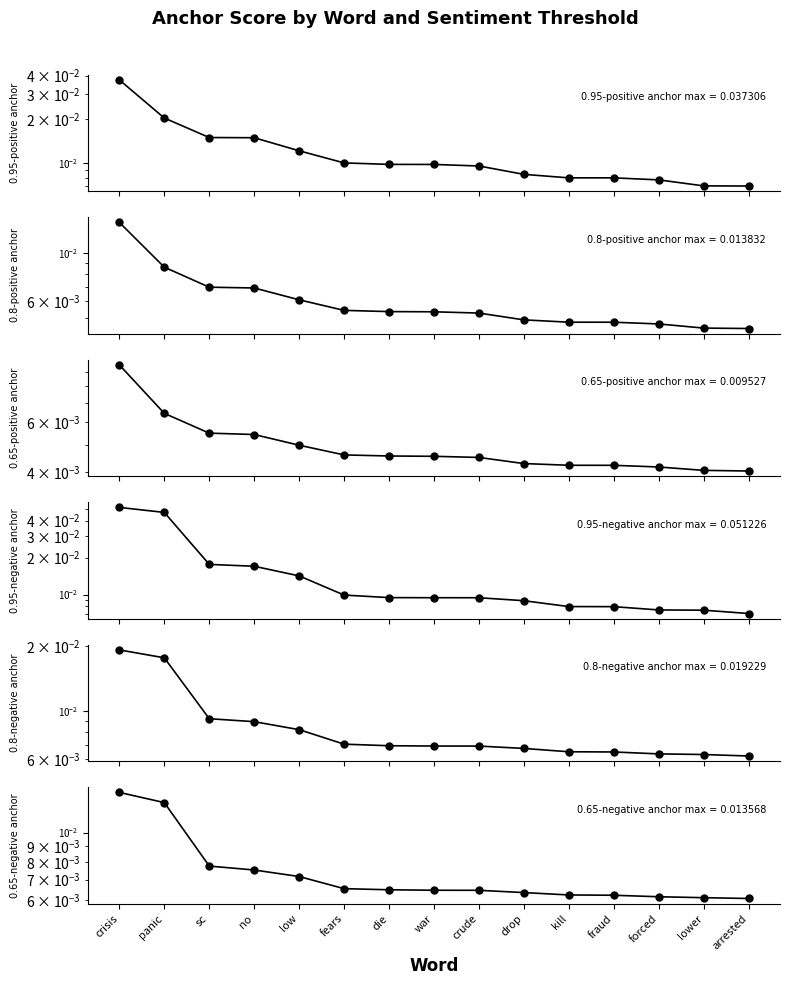

How many series are shown in this chart?

6